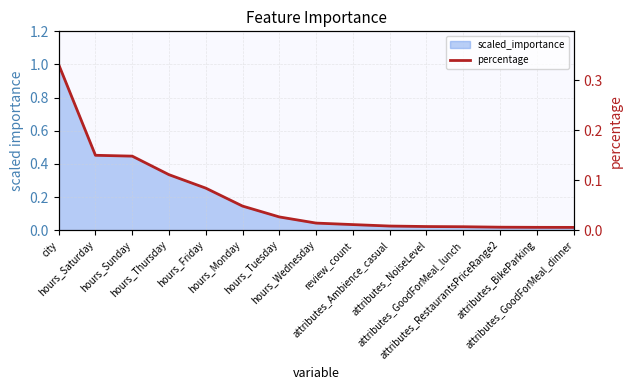

List the labels in order of value, smallest first.

attributes_GoodForMeal_dinner, attributes_BikeParking, attributes_RestaurantsPriceRange2, attributes_GoodForMeal_lunch, attributes_NoiseLevel, attributes_Ambience_casual, review_count, hours_Wednesday, hours_Tuesday, hours_Monday, hours_Friday, hours_Thursday, hours_Sunday, hours_Saturday, city